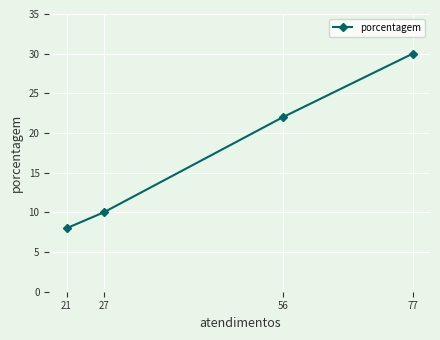

Is it true that the value at 56 is 39?

False